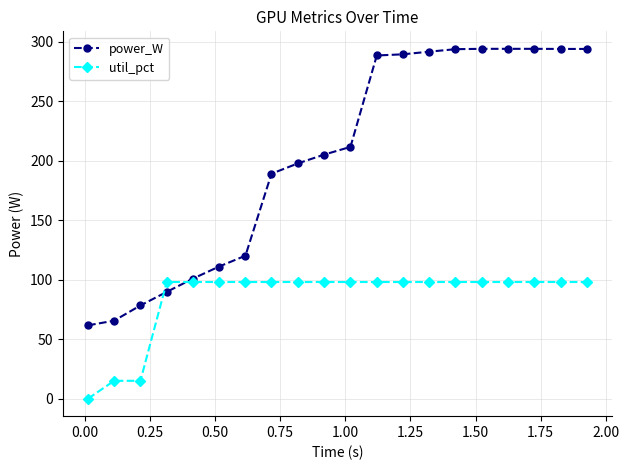

Which series has the widest spread of values?

power_W